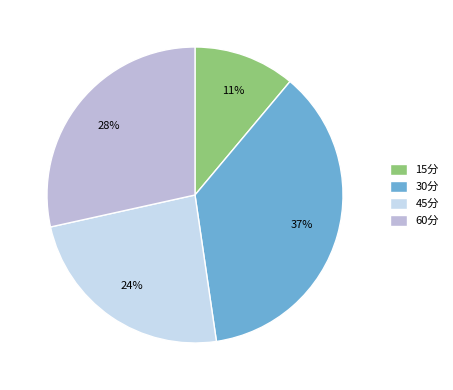

To the nearest percent, what percentage of the pie is 30分?

37%